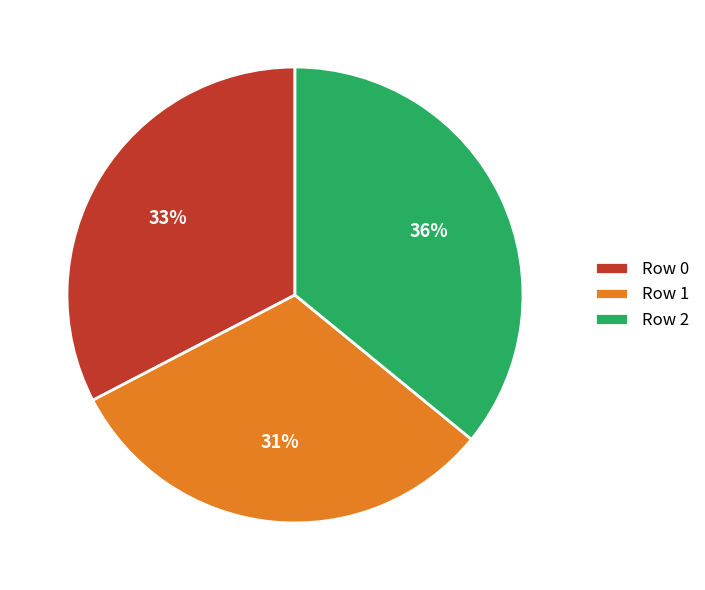

Count the number of slices in the pie.

3